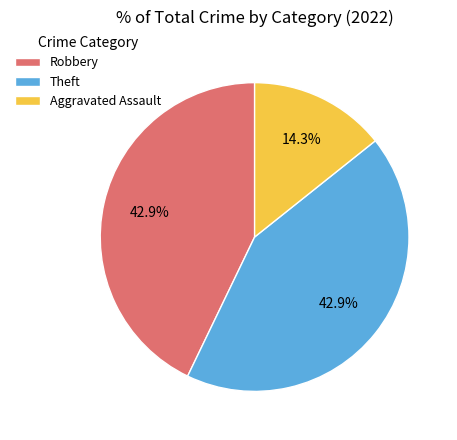

How much of the chart is everything except Theft?

57.1%